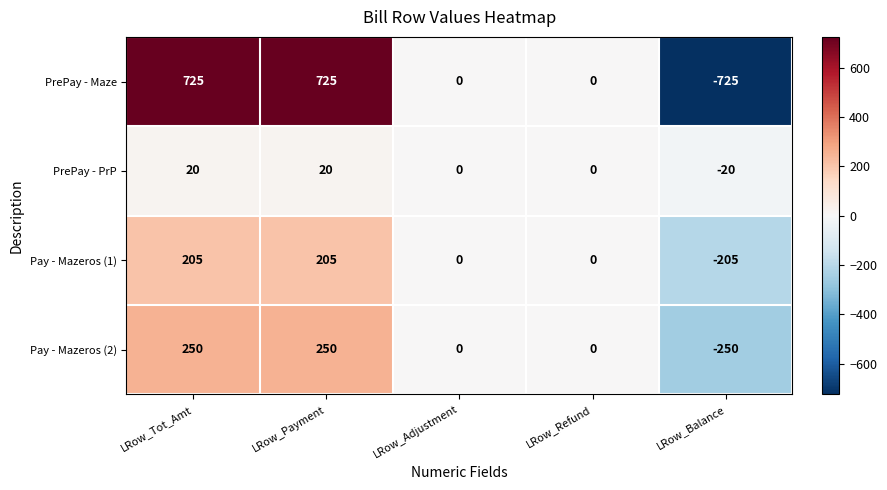

Which series has the largest total across all categories?

PrePay - Maze